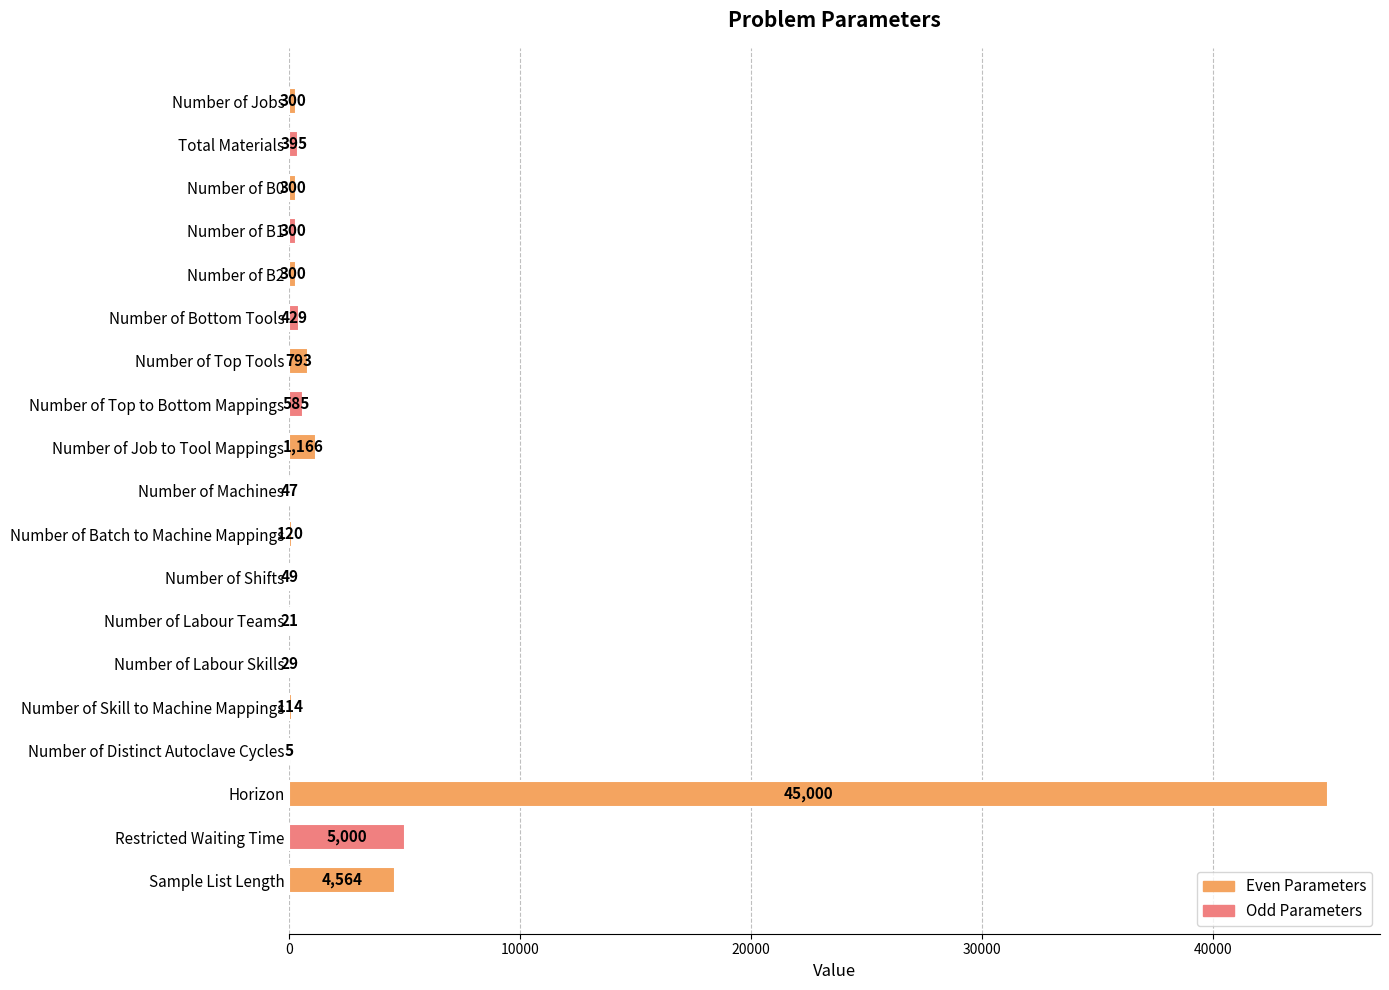

Reading top to bottom, list all the values displayed in this chart.

Number of Jobs=300	Total Materials=395	Number of B0=300	Number of B1=300	Number of B2=300	Number of Bottom Tools=429	Number of Top Tools=793	Number of Top to Bottom Mappings=585	Number of Job to Tool Mappings=1166	Number of Machines=47	Number of Batch to Machine Mappings=120	Number of Shifts=49	Number of Labour Teams=21	Number of Labour Skills=29	Number of Skill to Machine Mappings=114	Number of Distinct Autoclave Cycles=5	Horizon=45000	Restricted Waiting Time=5000	Sample List Length=4564